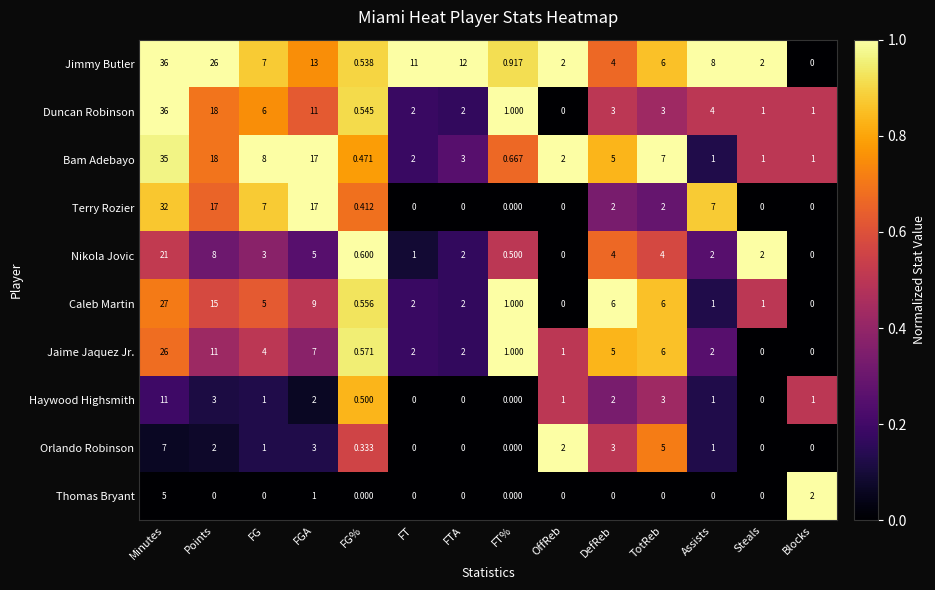

How many values in Jimmy Butler are above zero?

13